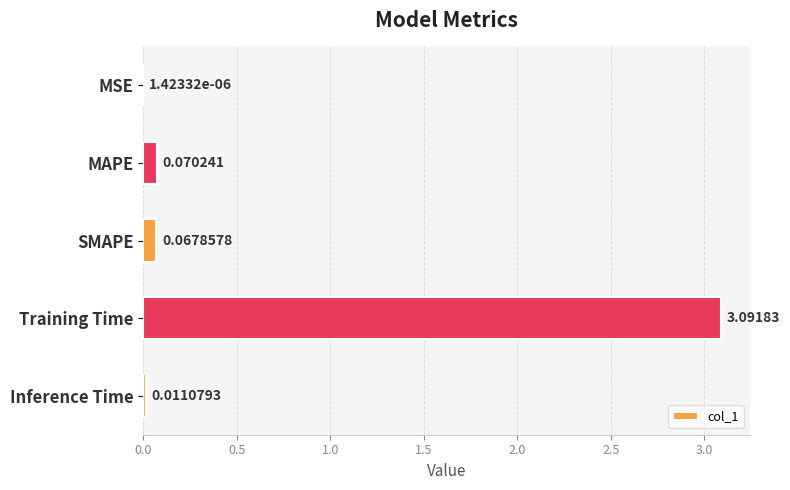

Which category has the highest value across all series?

Training Time